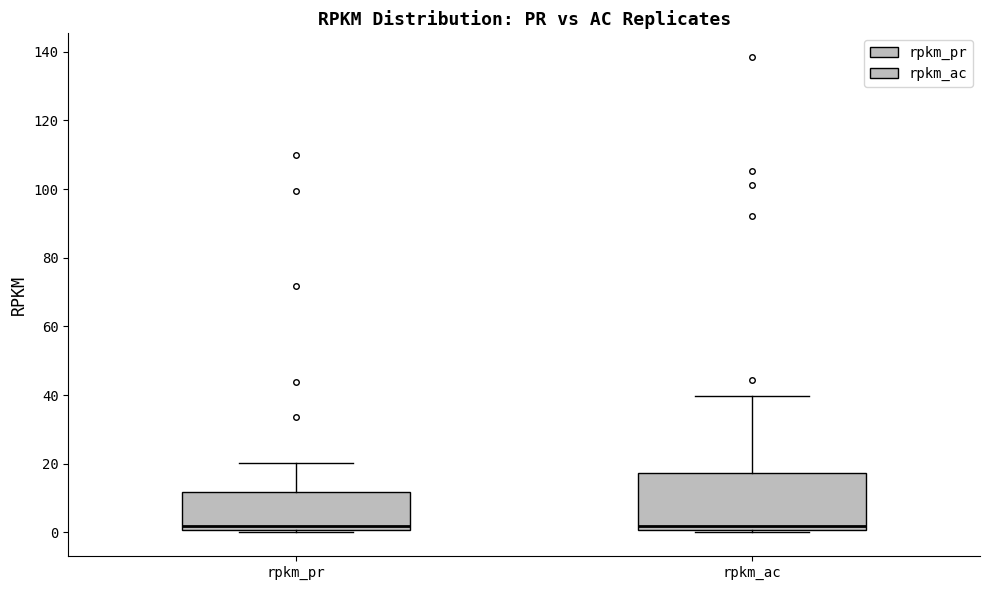

Where is the upper edge of the box for rpkm_pr on the y-axis? The values are not printed on the chart, so give them approximately, as read against the axis.

12